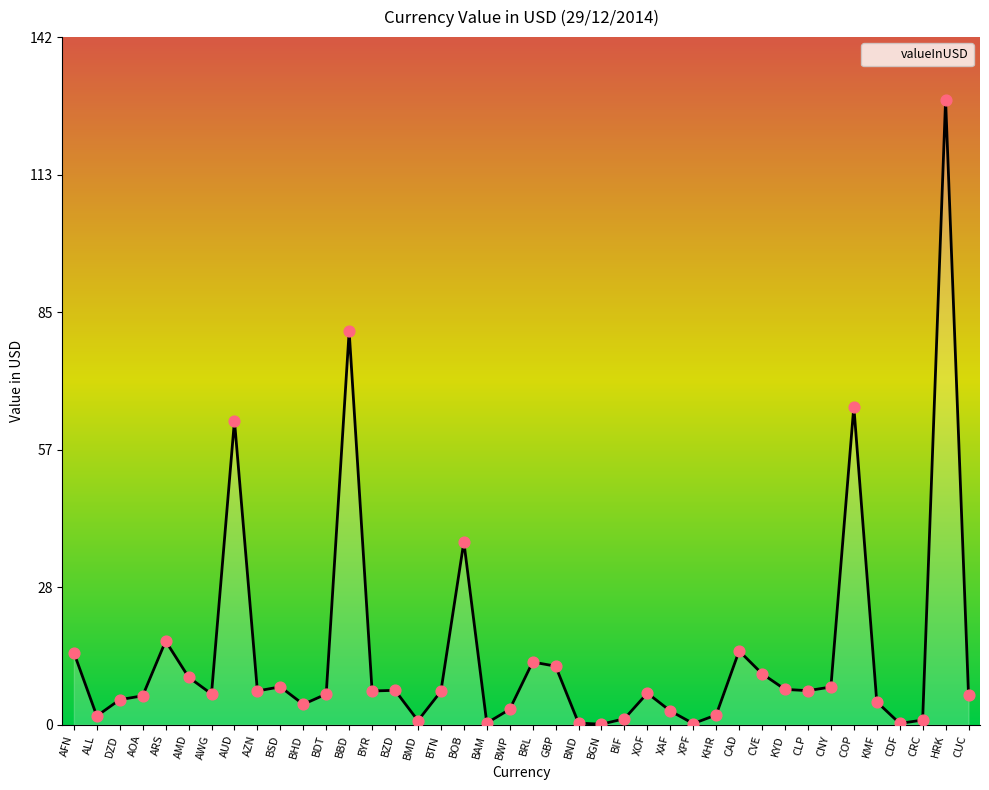

Between ARS and CUC, which is larger?

ARS